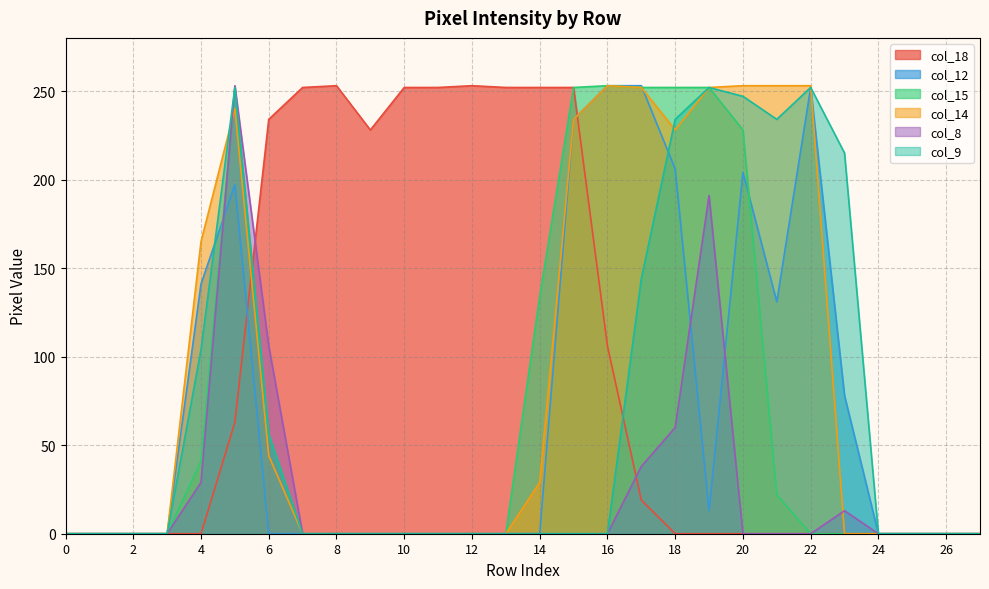

Between 6 and 14, which series saw the biggest shift?

col_8